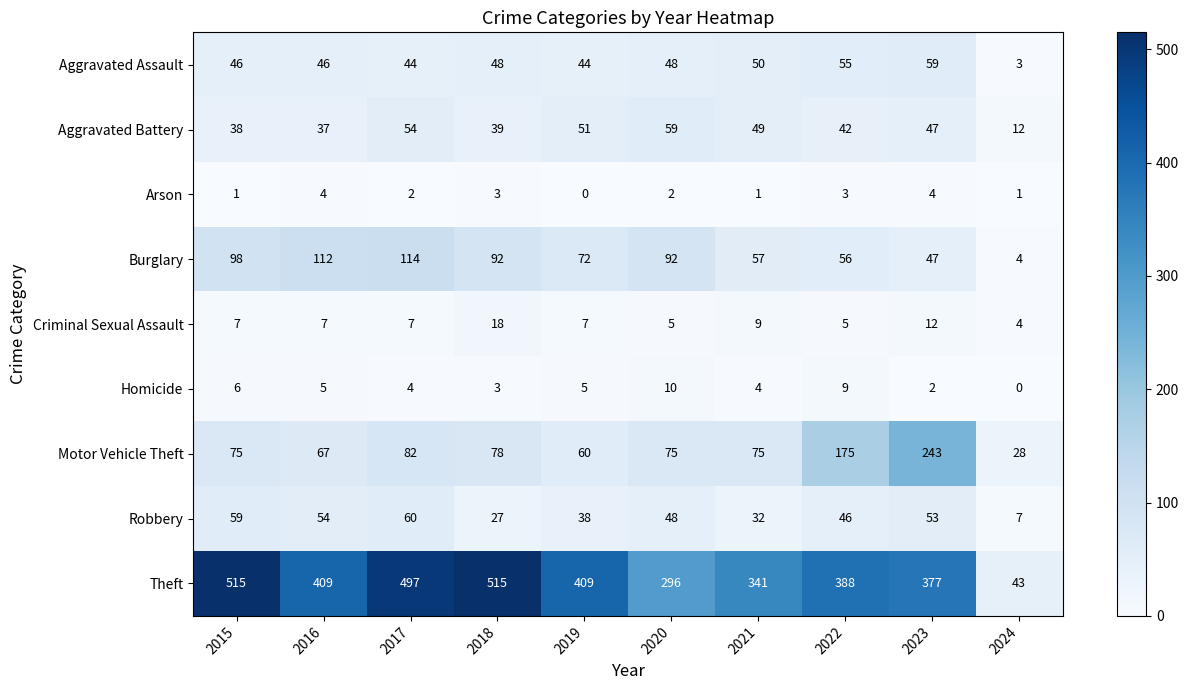

What is the difference between the highest and lowest values at 2015?

514